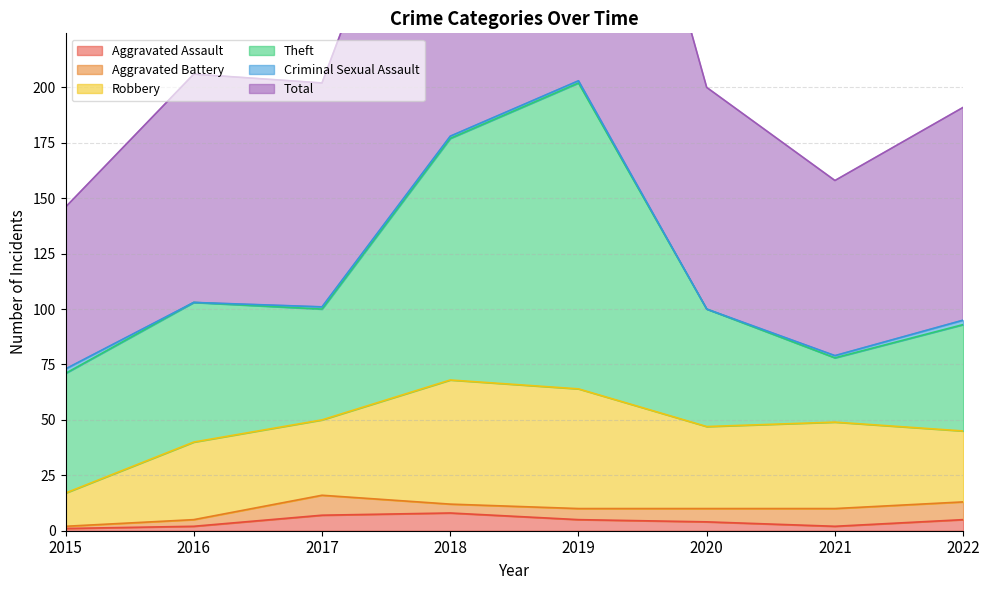

Rank the series by their maximum value, from highest to lowest.

Total, Theft, Robbery, Aggravated Battery, Aggravated Assault, Criminal Sexual Assault